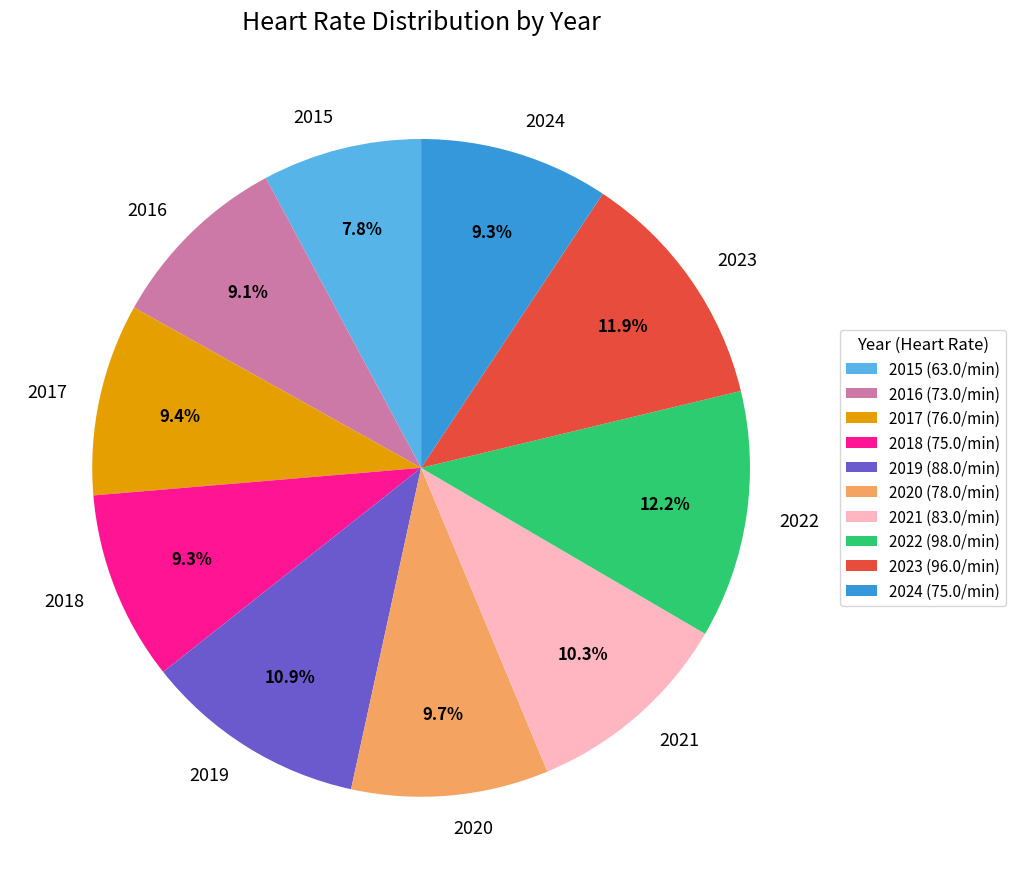

How much of the chart is everything except 2016?

90.9%